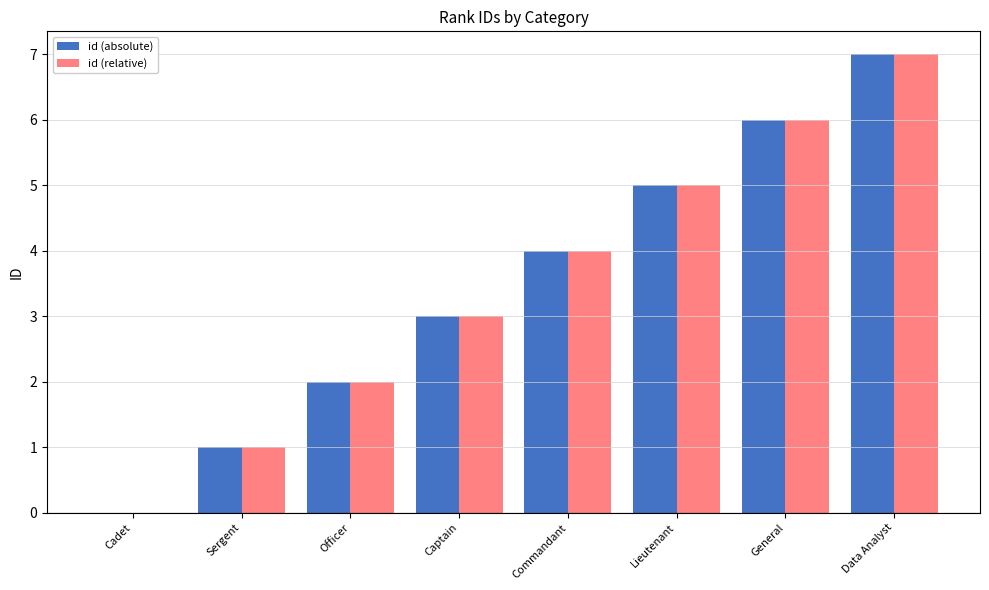

The id (relative) series shows 5 at Lieutenant. True or false?

True